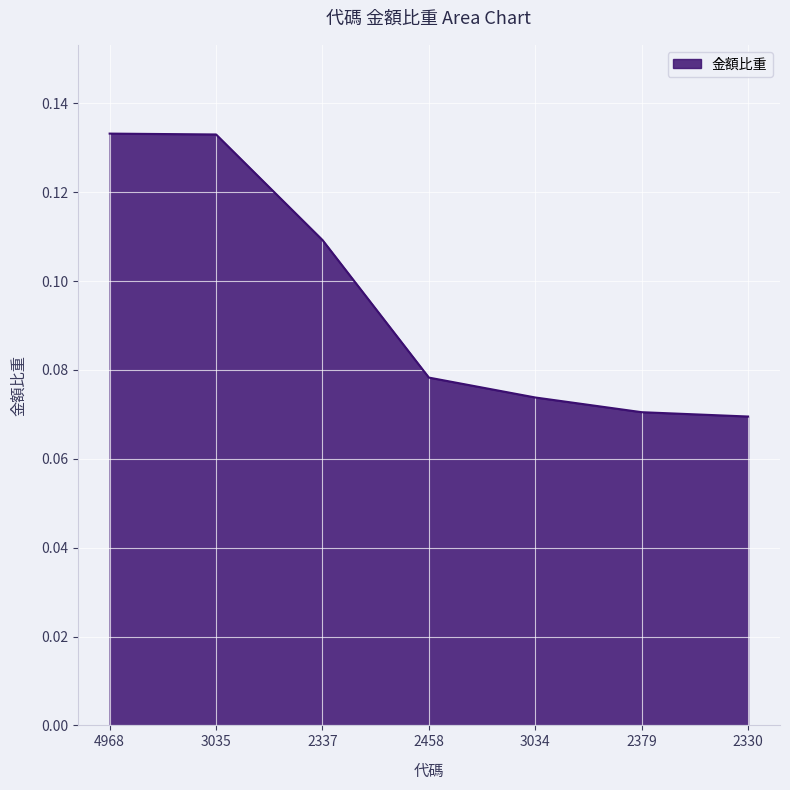

What is the sum of the values at 3035 and 4968?

0.3